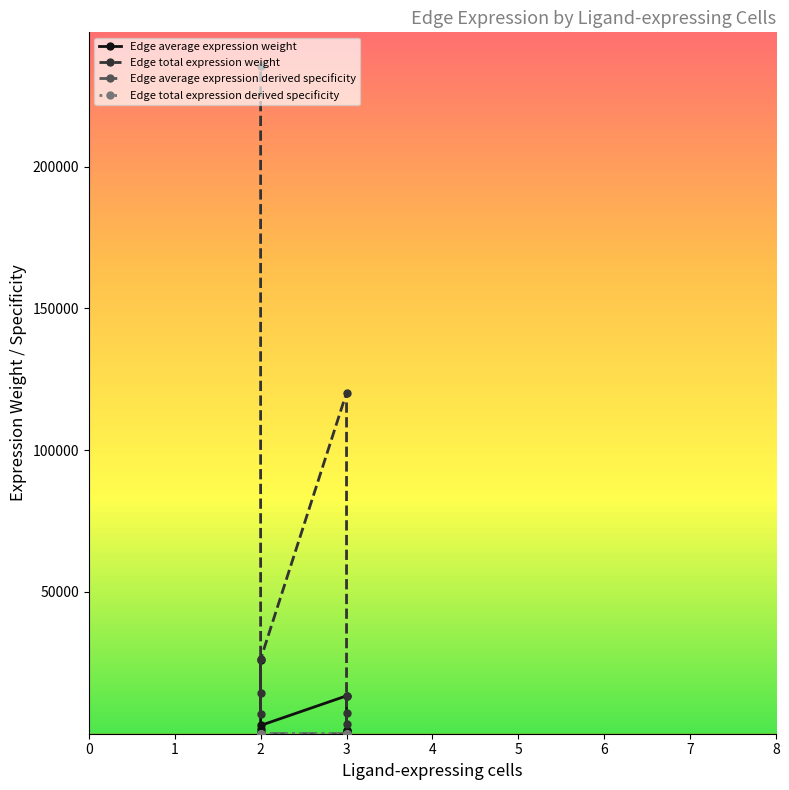

What is the highest value of the Edge total expression weight series?

235606.2